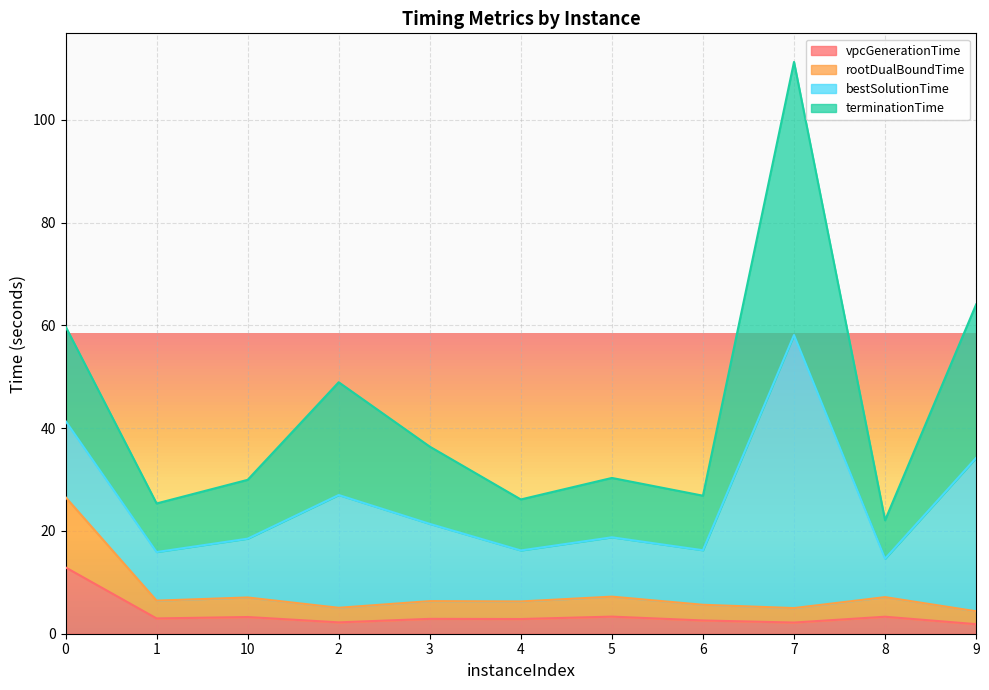

Which series has the largest total across all categories?

terminationTime